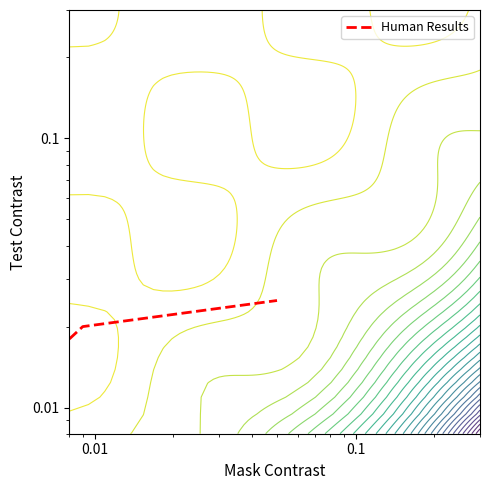

Is it true that the value at 0.01 is 0.0?

True